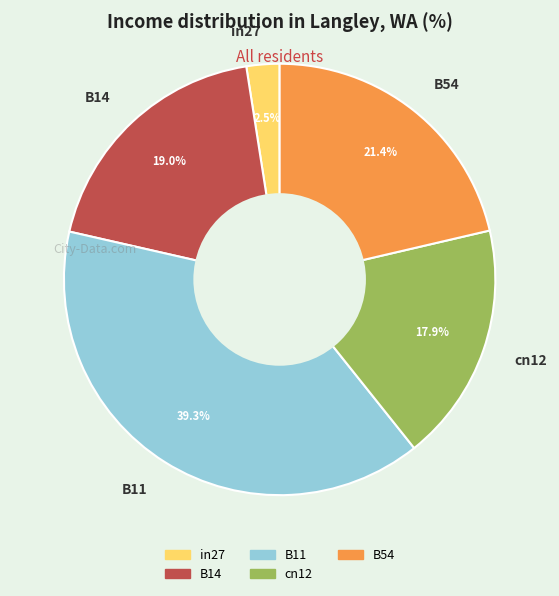

Does any single category account for the majority?

No